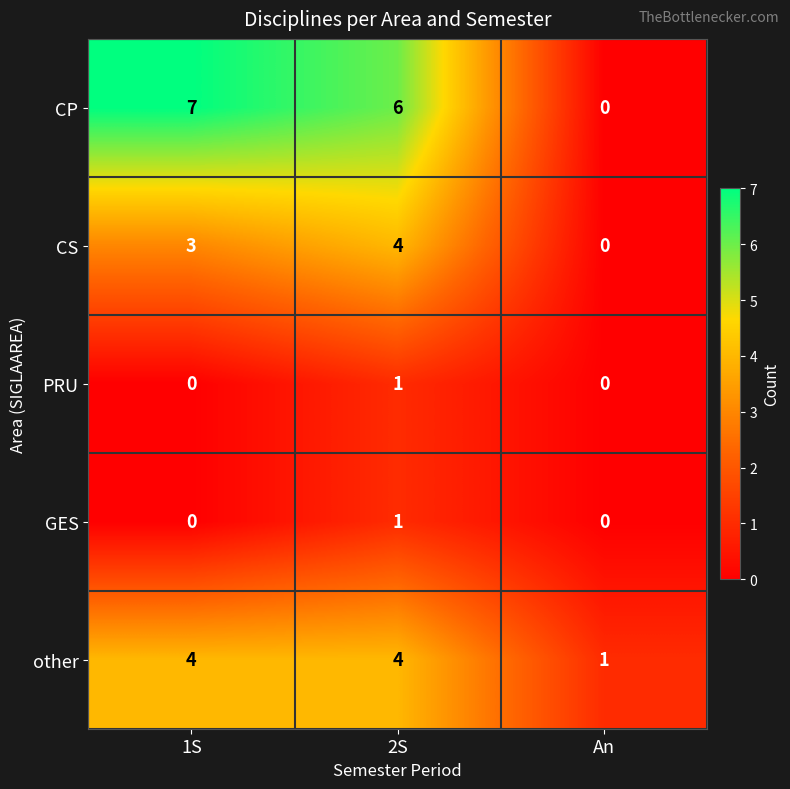

How many categories are shown in the chart?

3